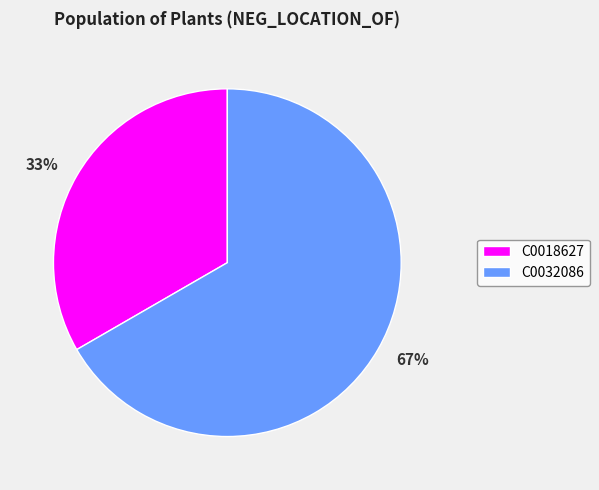

Count the number of slices in the pie.

2